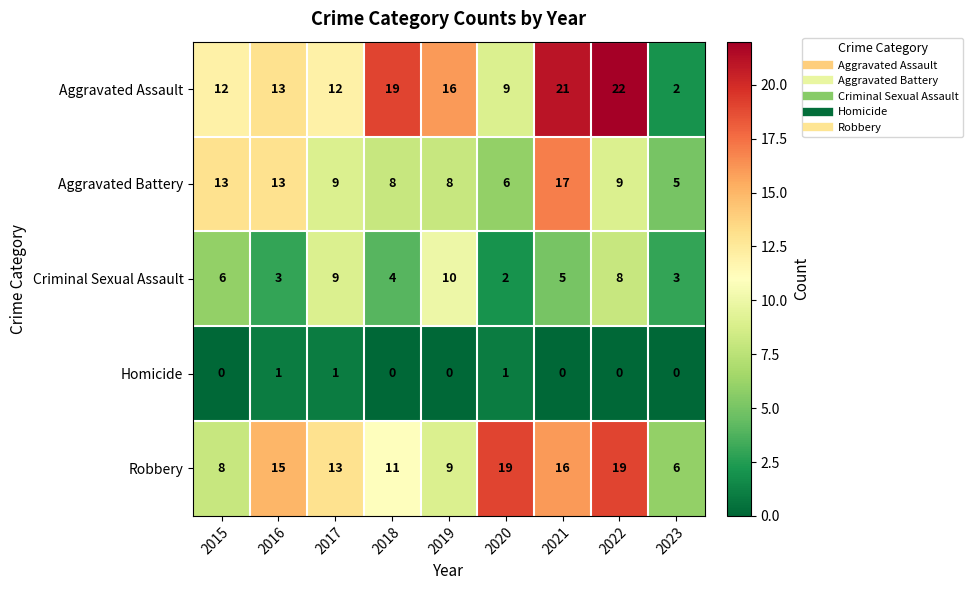

At how many categories does at least one series exceed 18?

4